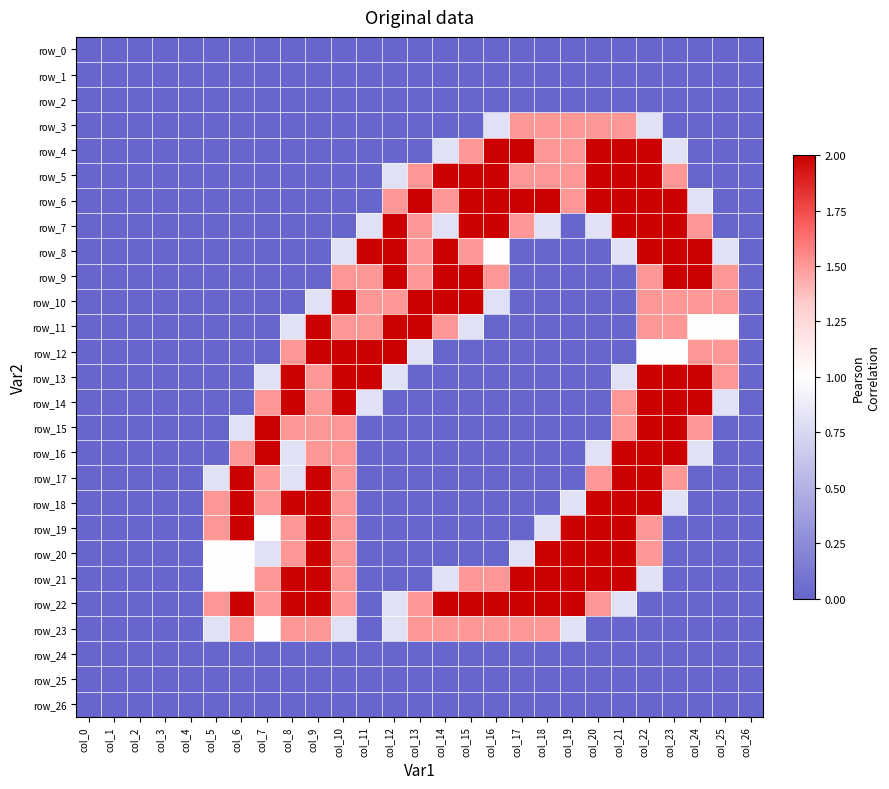

What is the sum of the row_7 values at col_12 and col_2?

2.0